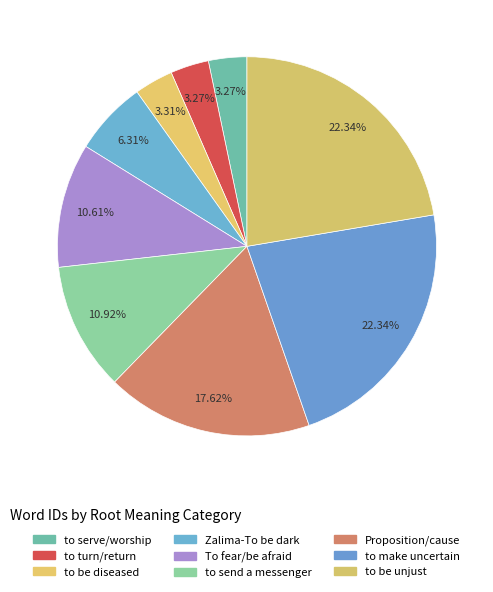

Which has a higher value, To fear/be afraid or to turn/return?

To fear/be afraid